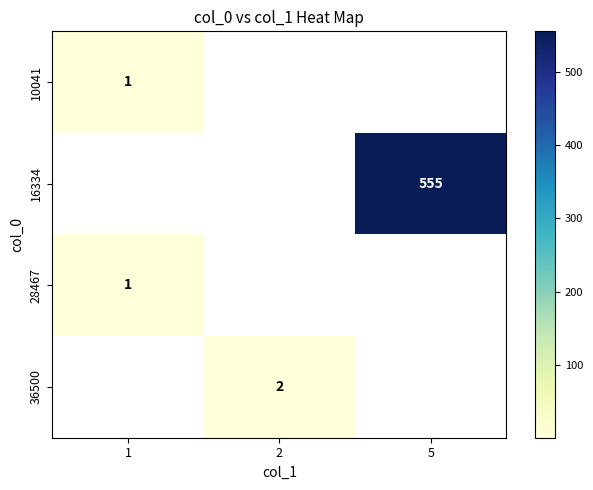

At how many categories does at least one series exceed 467?

1